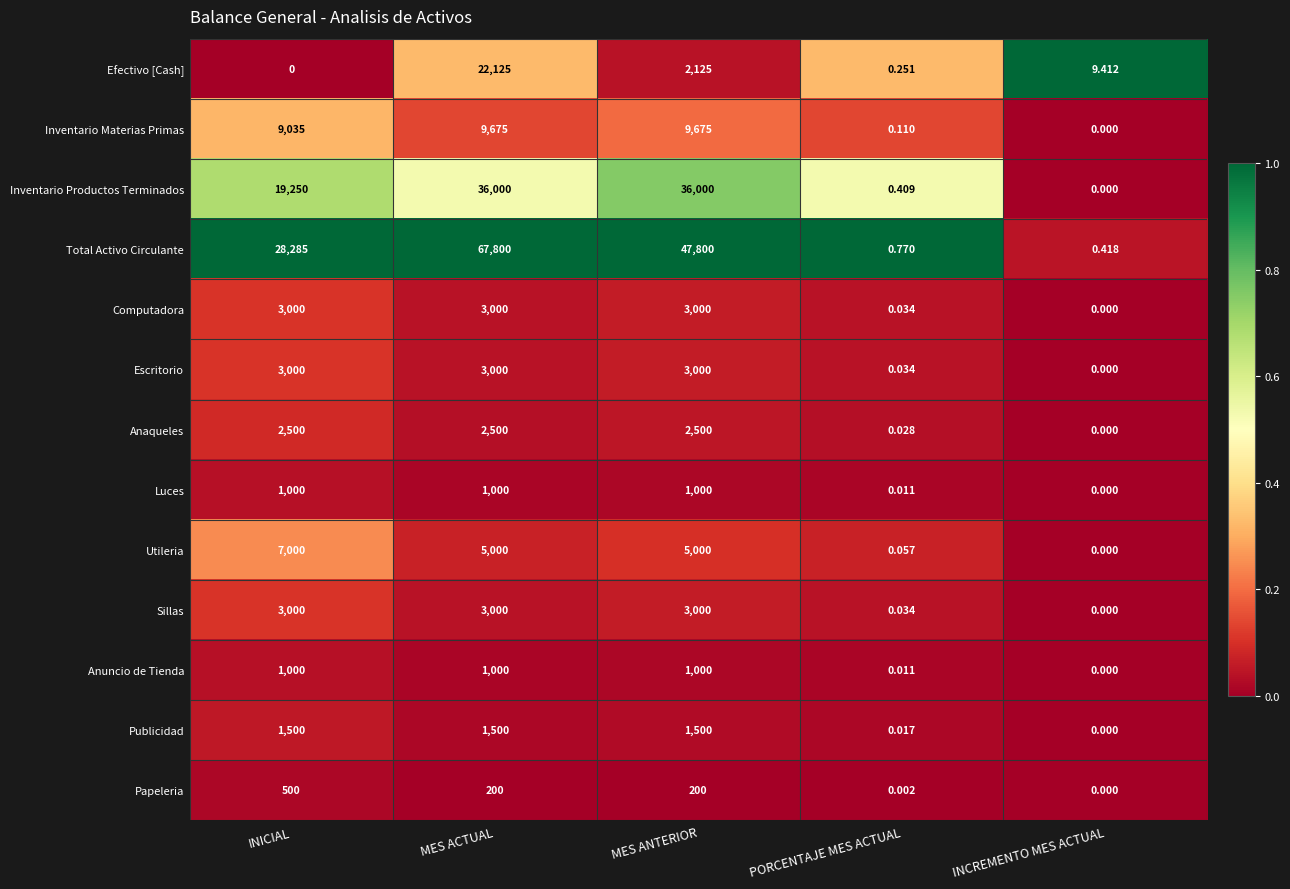

At which label is Publicidad closest to 750?

PORCENTAJE MES ACTUAL